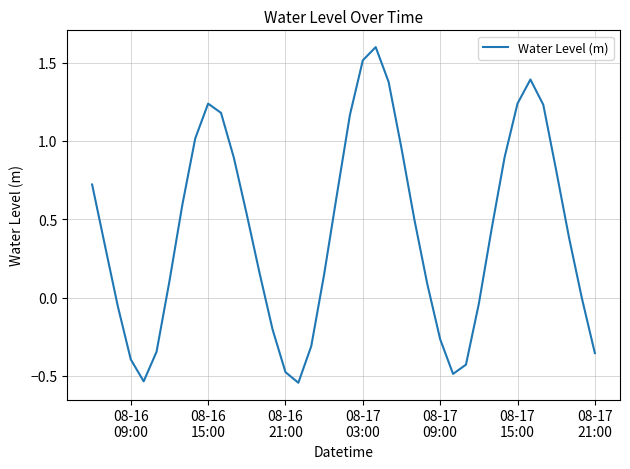

What is the greatest value displayed?

1.6